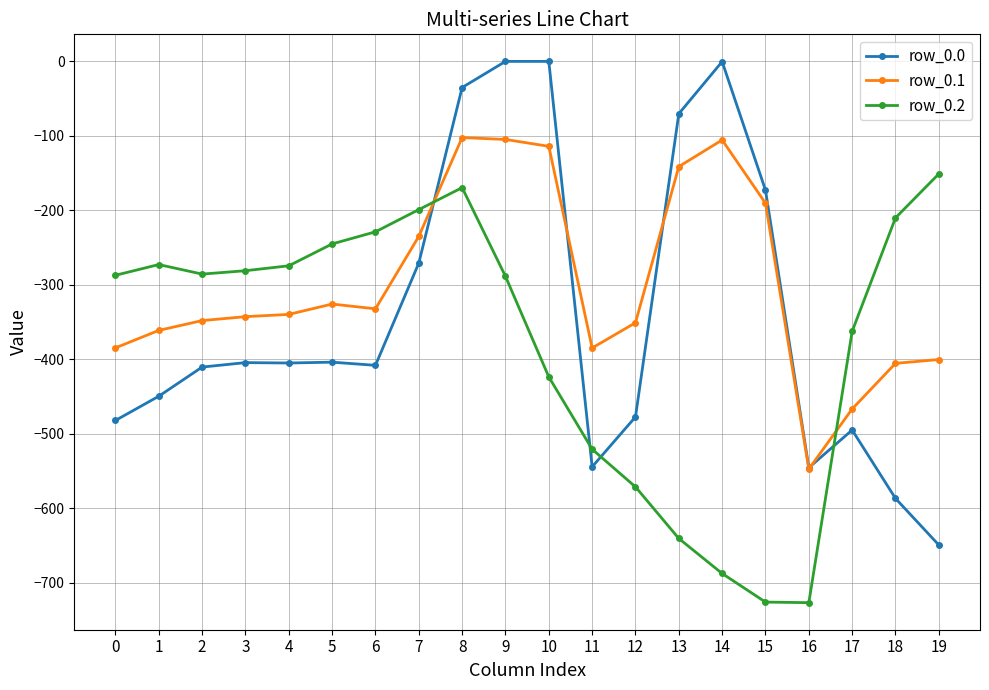

What is the smallest value displayed?

-726.6